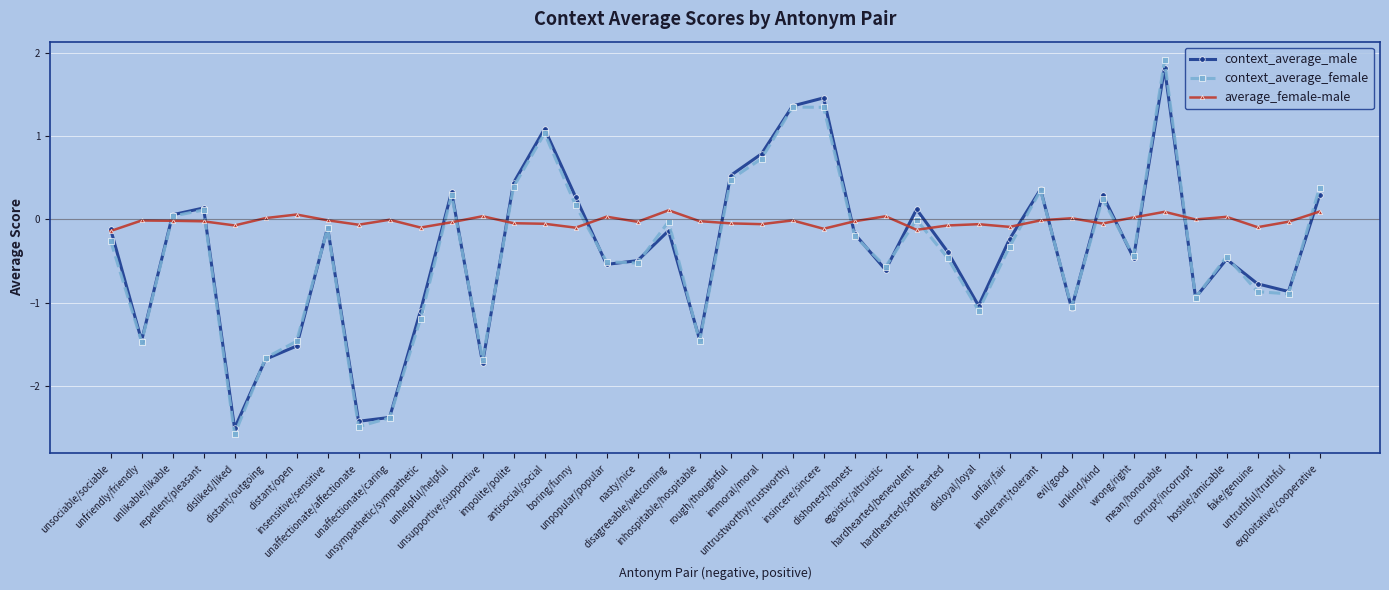

How many values in the context_average_male series exceed 0?

15